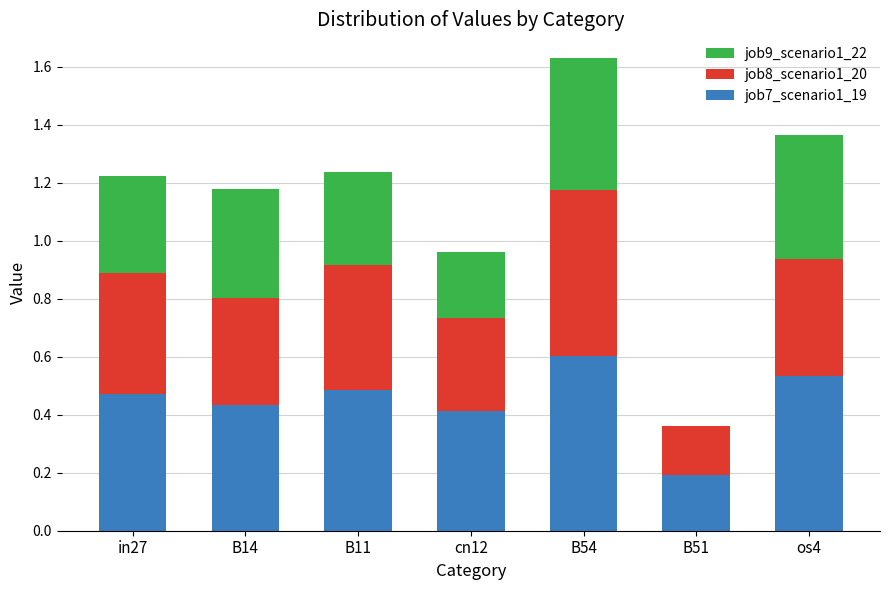

The job7_scenario1_19 series shows 0.8 at B54. True or false?

False